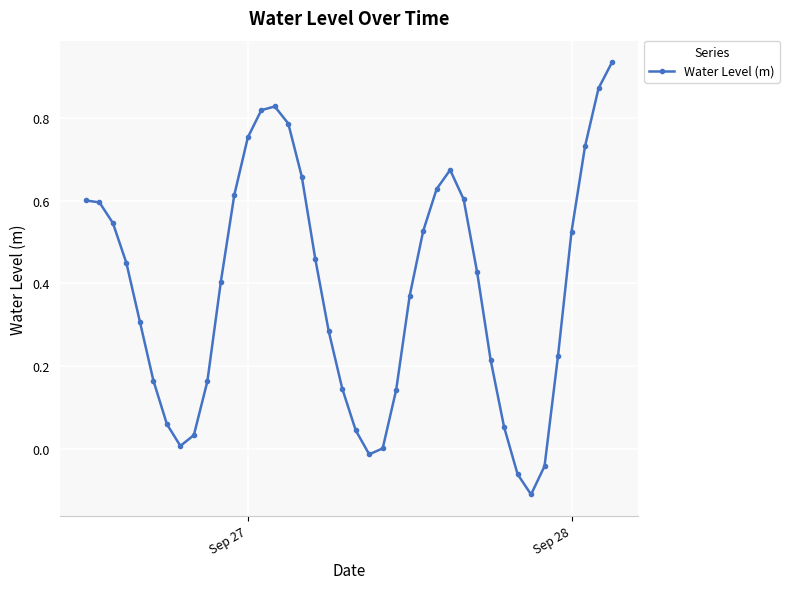

What is the difference between the maximum and minimum values?

1.0